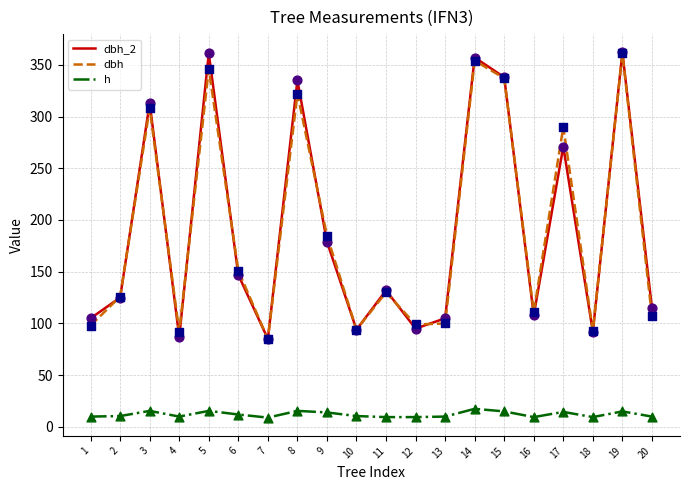

Which series has the largest range (max minus min)?

dbh_2